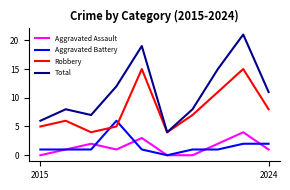

Does the chart have visible grid lines?

No